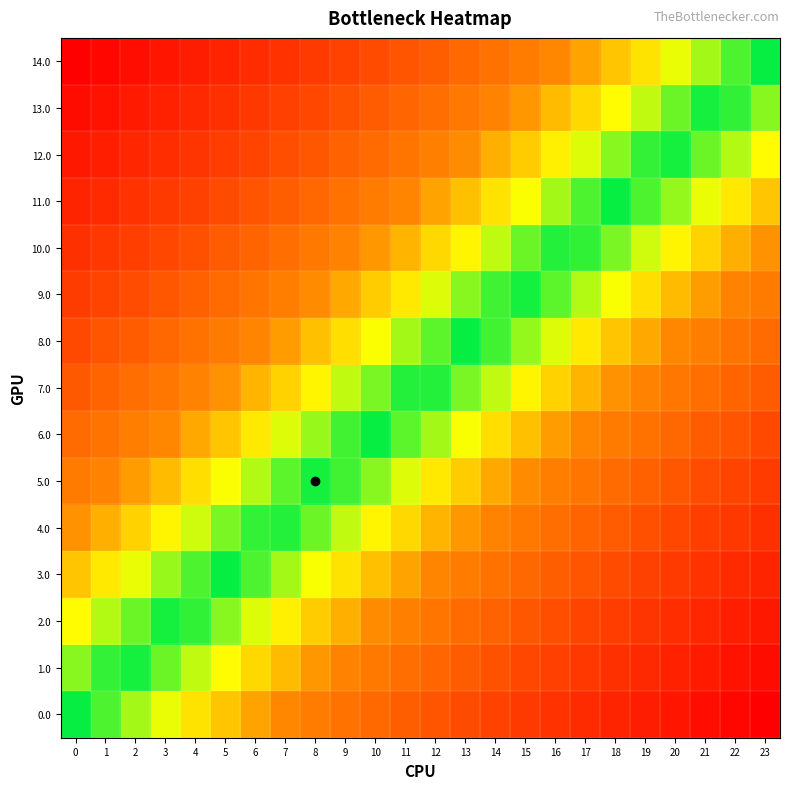

What is the greatest value displayed?

1.0